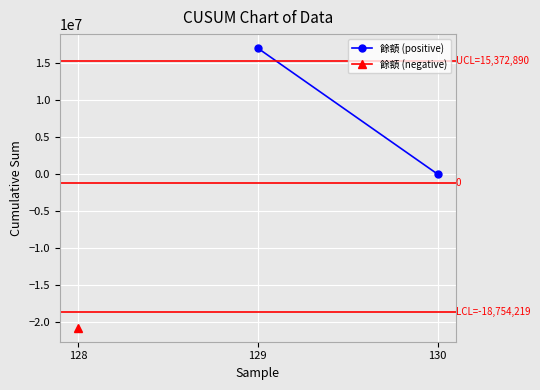

What is the greatest value displayed?

17080989.3